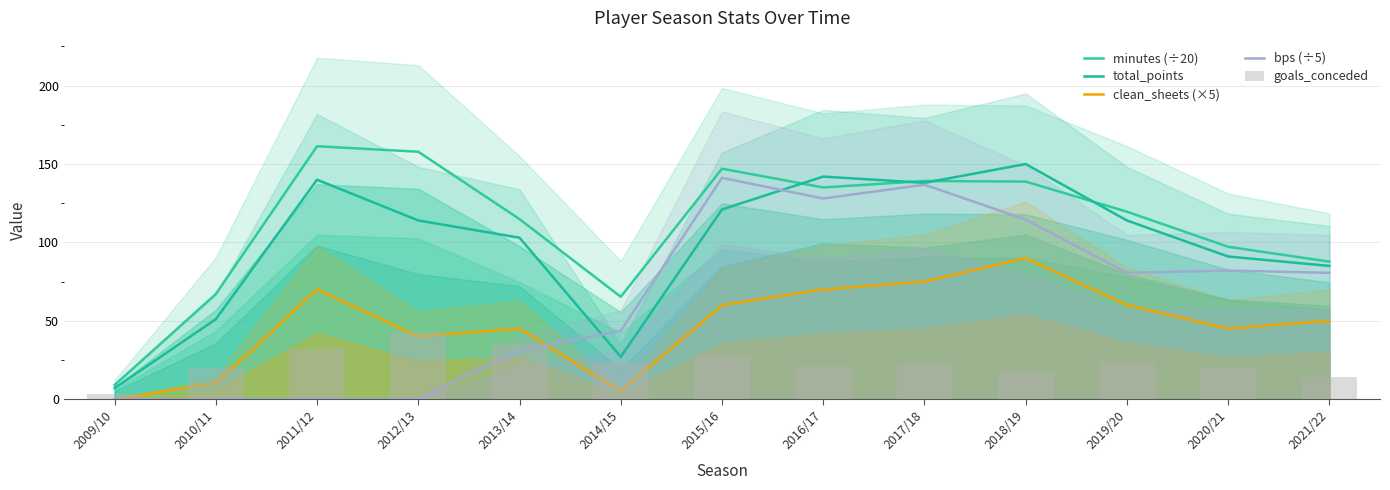

Which series has the largest range (max minus min)?

minutes (÷20)